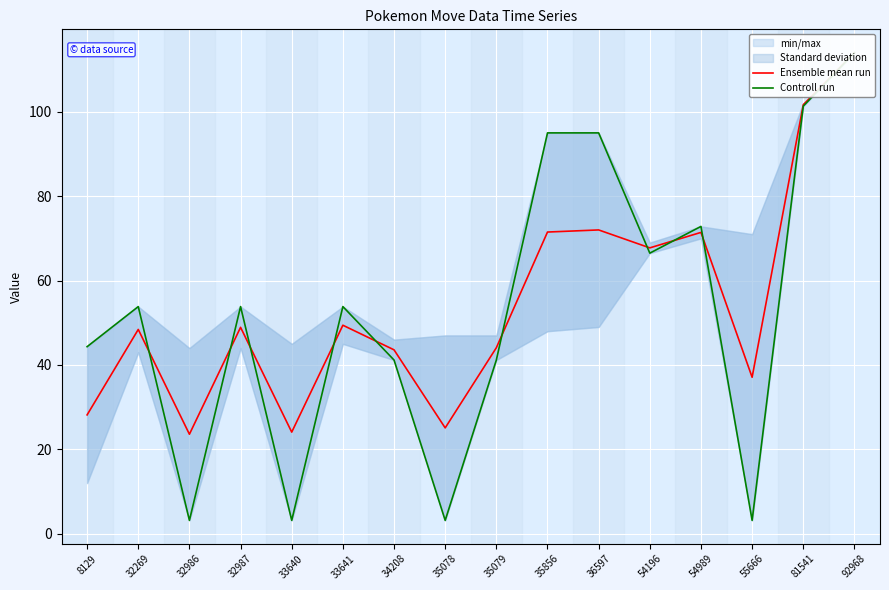

Reading right to left, transcribe all the data shown in this chart.

Ensemble mean run: 92968=114.0	81541=101.7	55666=37.1	54989=71.4	54196=67.8	36597=72.0	35856=71.5	35079=44.1	35078=25.1	34208=43.6	33641=49.4	33640=24.1	32987=48.9	32986=23.6	32269=48.4	8129=28.2
Controll run: 92968=114.0	81541=101.3	55666=3.2	54989=72.8	54196=66.5	36597=95.0	35856=95.0	35079=41.2	35078=3.2	34208=41.2	33641=53.8	33640=3.2	32987=53.8	32986=3.2	32269=53.8	8129=44.3